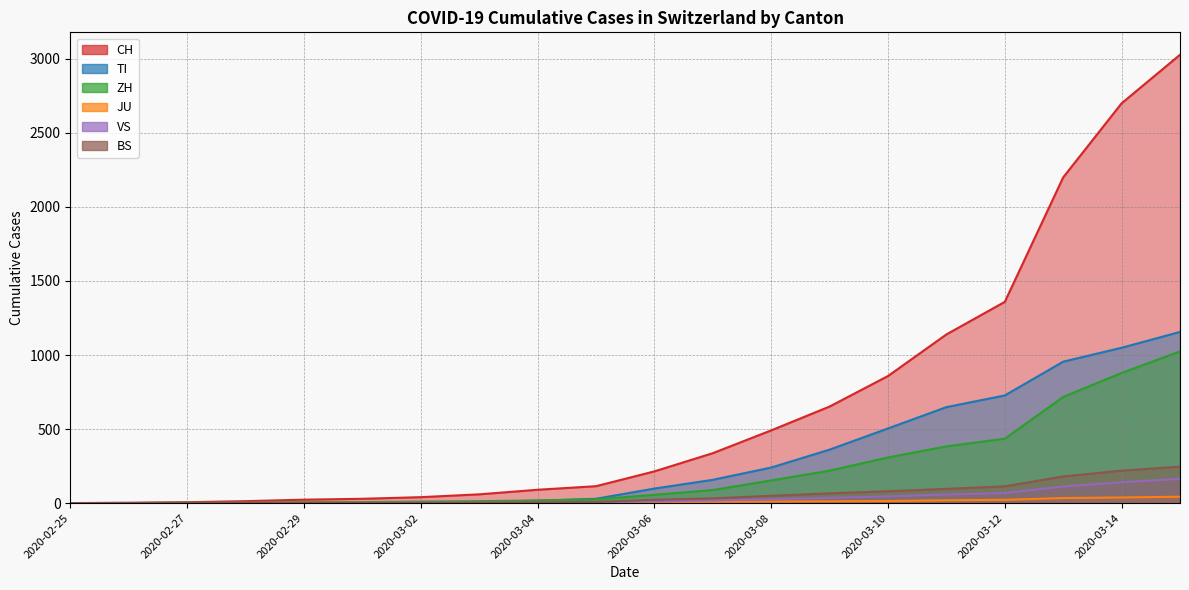

At which label is CH closest to 1514?

2020-03-12